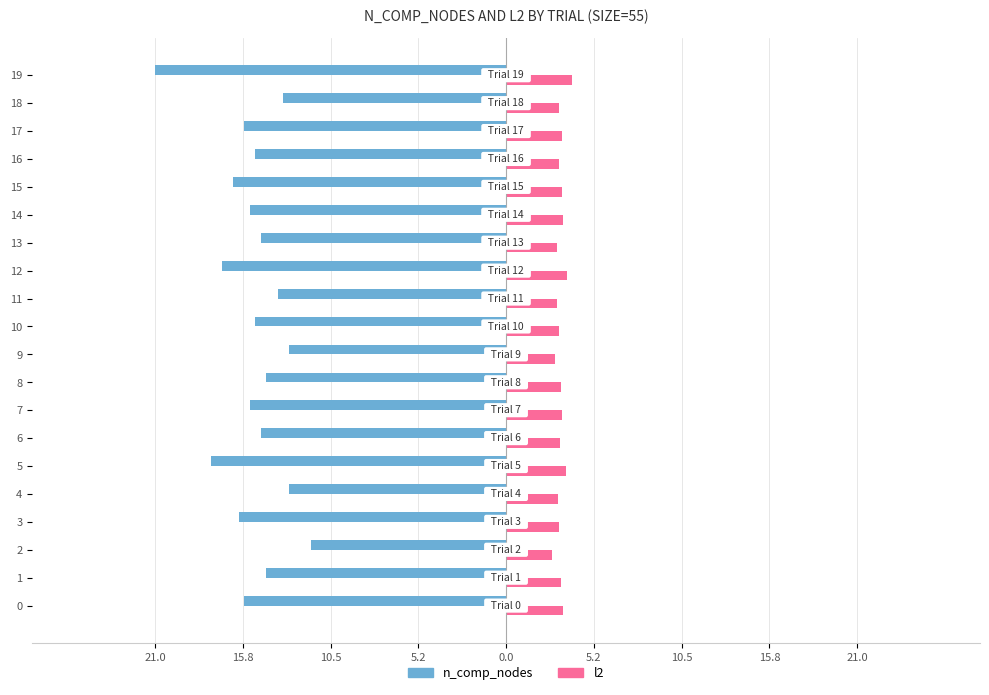

What are all the series names shown in the legend?

n_comp_nodes, l2